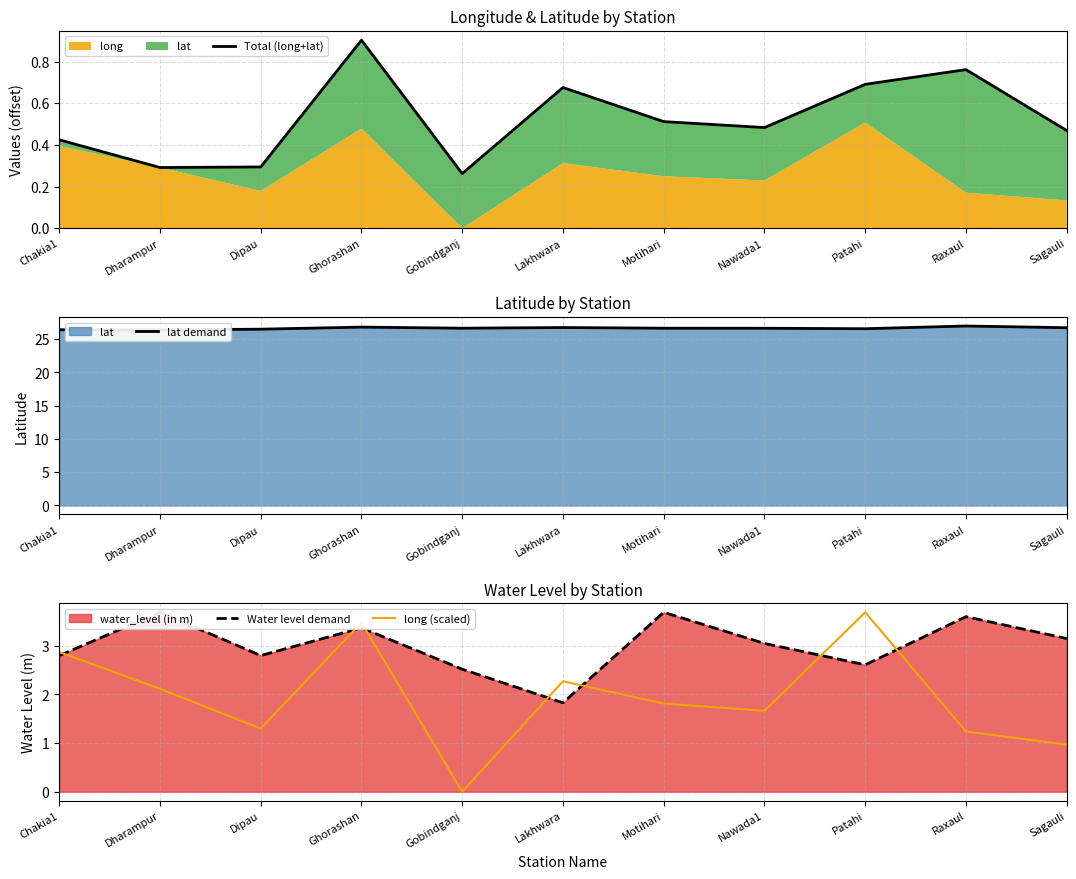

True or false: Total (long+lat) and lat demand intersect in this chart.

False